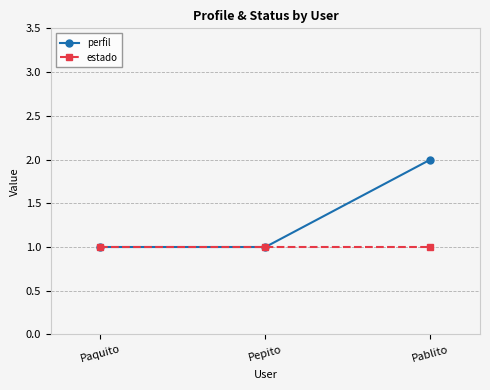

Rank the series by their average value, from lowest to highest.

estado, perfil